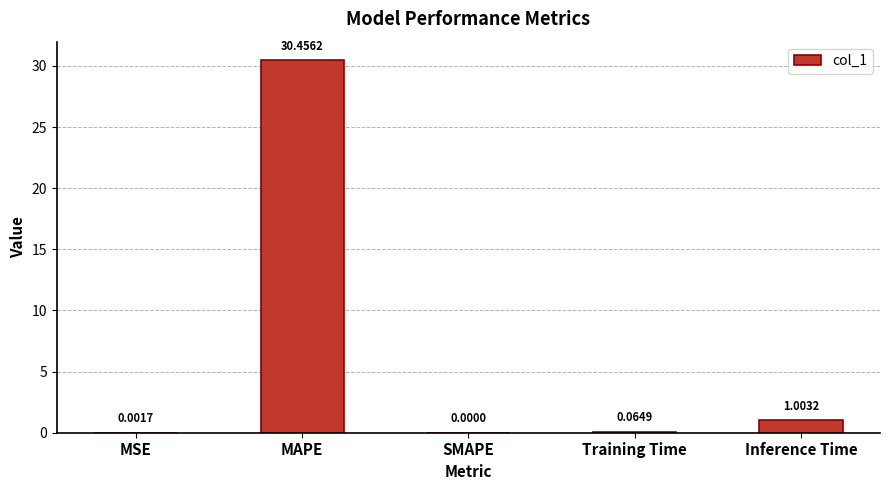

Count the number of data series in this chart.

1